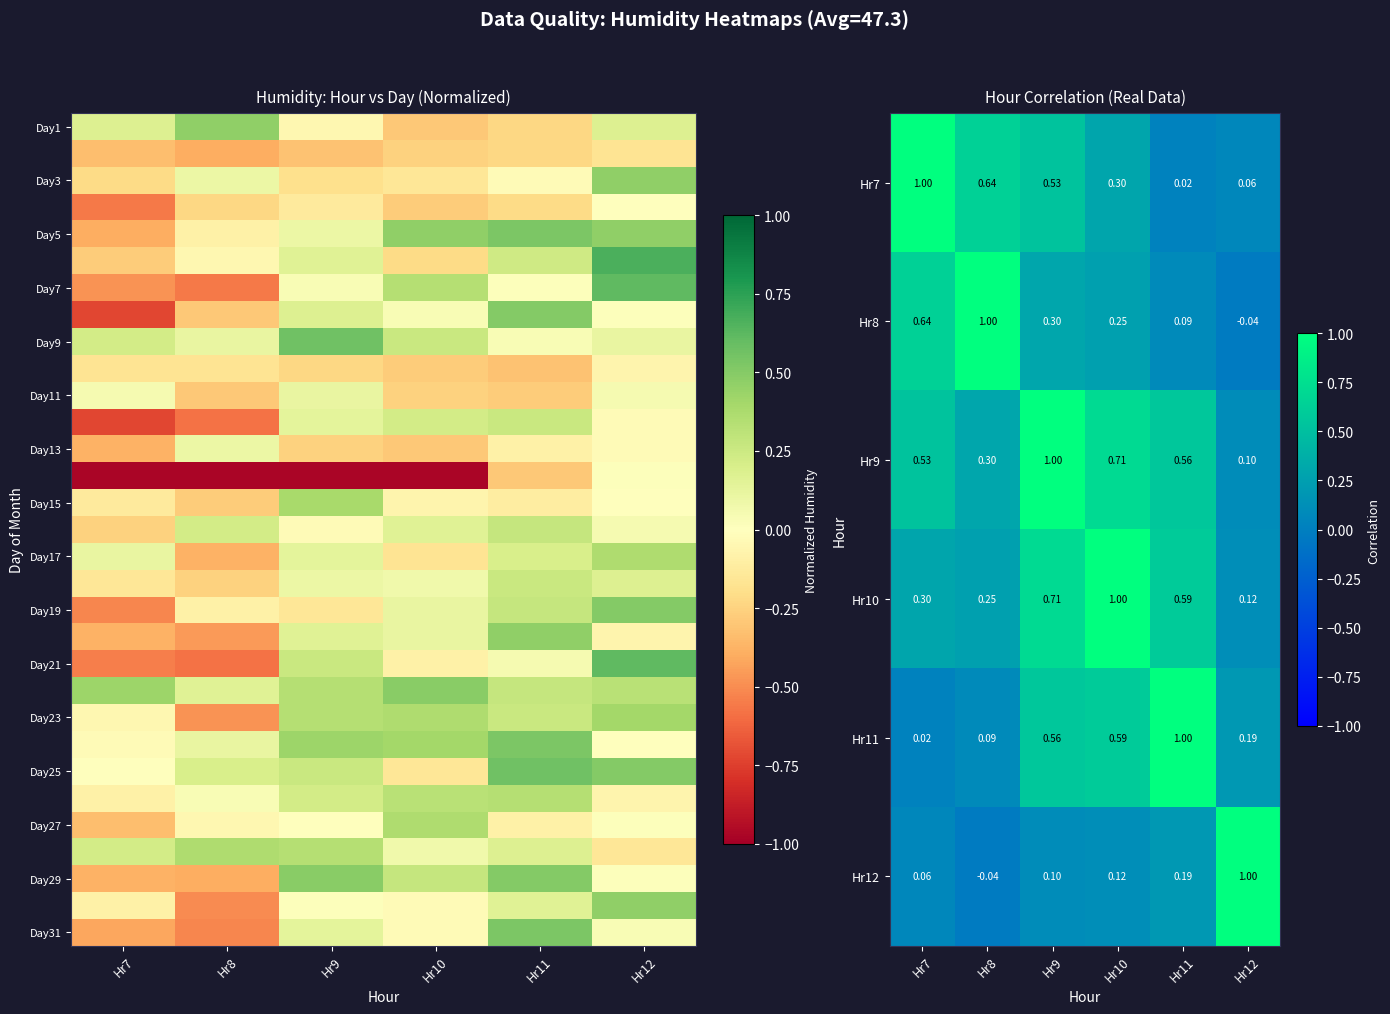

What is the sum of the Hr11 values at Hr10 and Hr9?

1.1